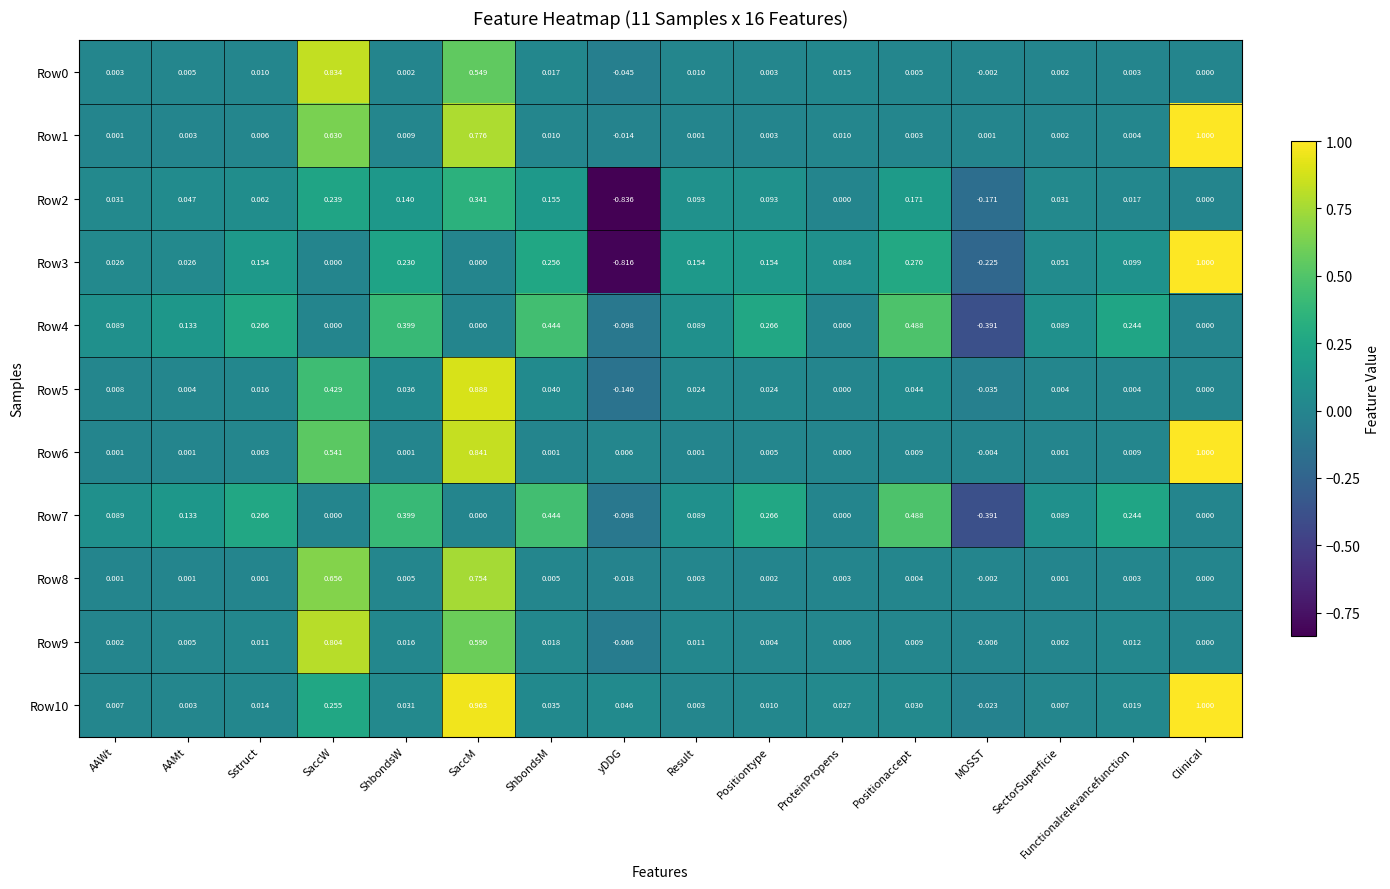

Which series has the largest total across all categories?

Row1